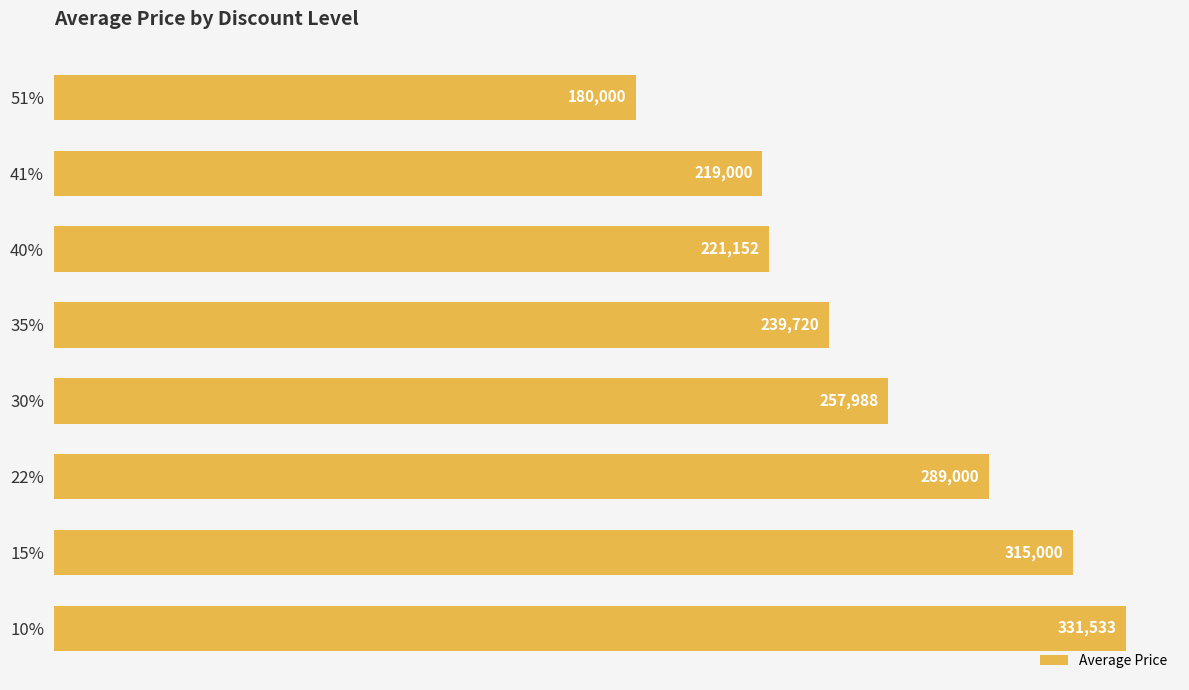

Rank the categories by value from highest to lowest.

10%, 15%, 22%, 30%, 35%, 40%, 41%, 51%